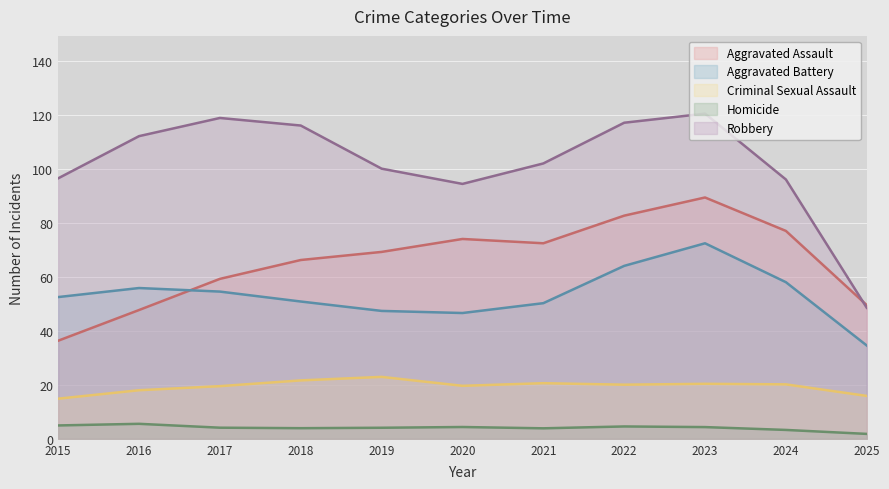

At which category does Homicide reach its first local peak?

2016